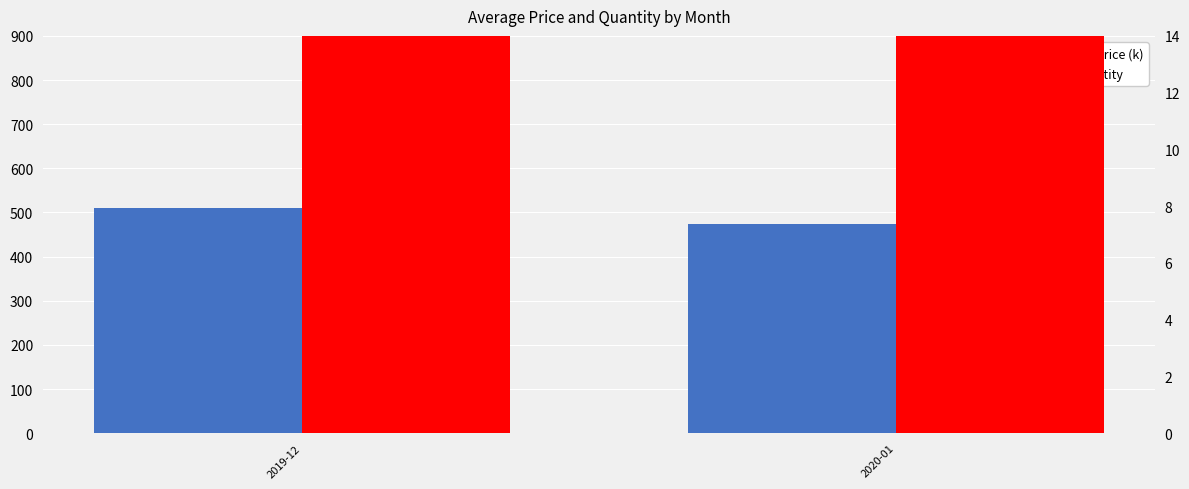

Which series changed the most between 2019-12 and 2020-01?

Avg Price (k)